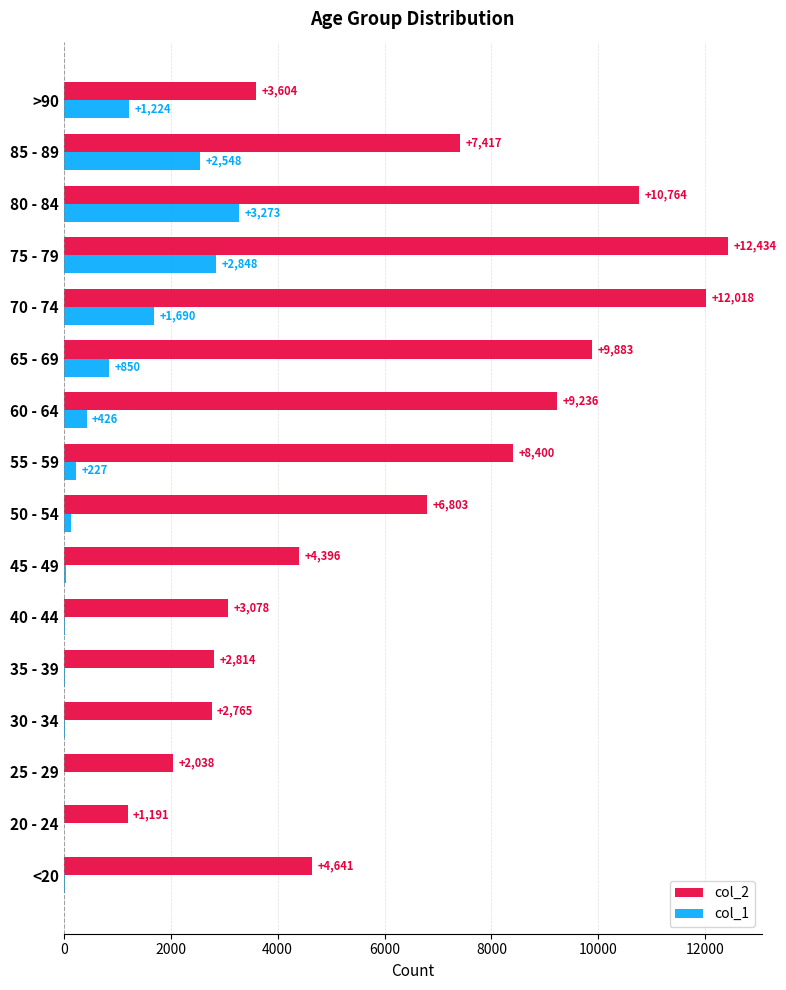

Which series has the largest total across all categories?

col_2